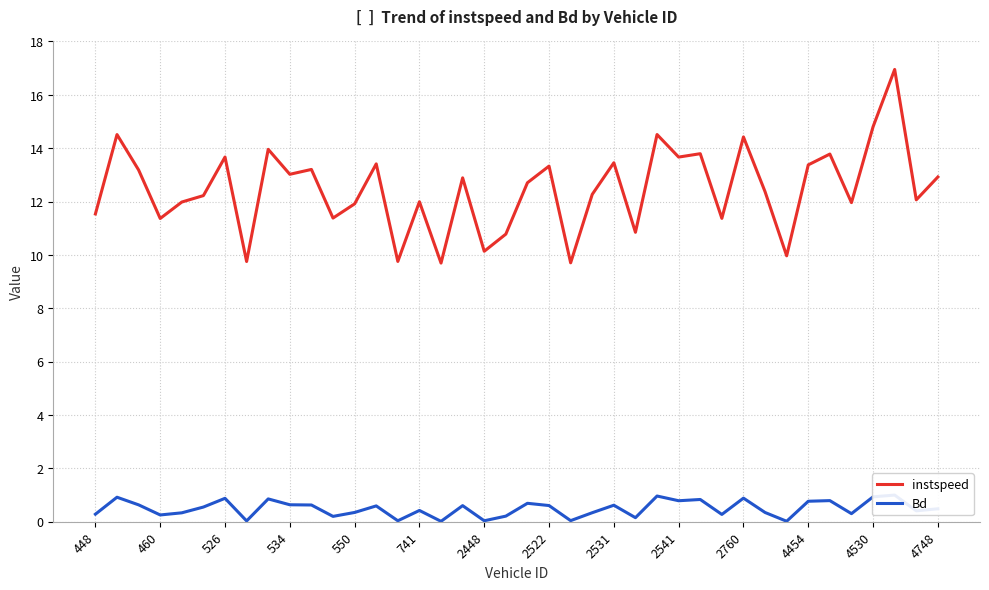

What are all the series names shown in the legend?

instspeed, Bd